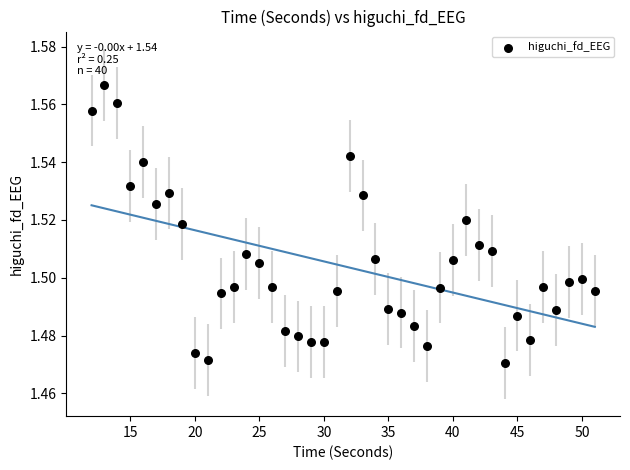

What is the range of X values (max minus min)?

39.0